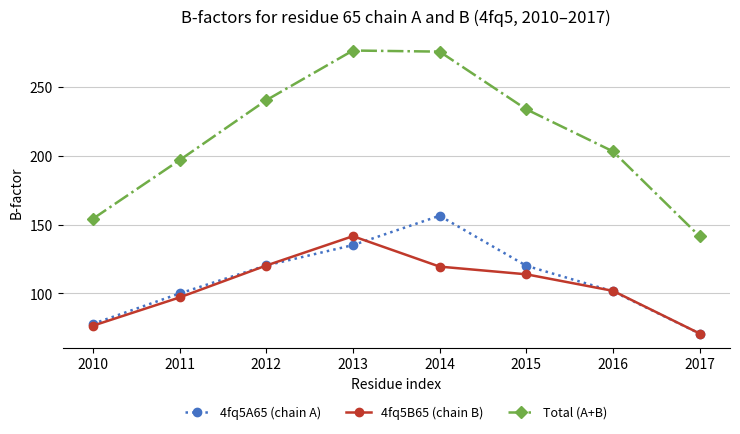

How many interior local peaks does the Total (A+B) series have?

1